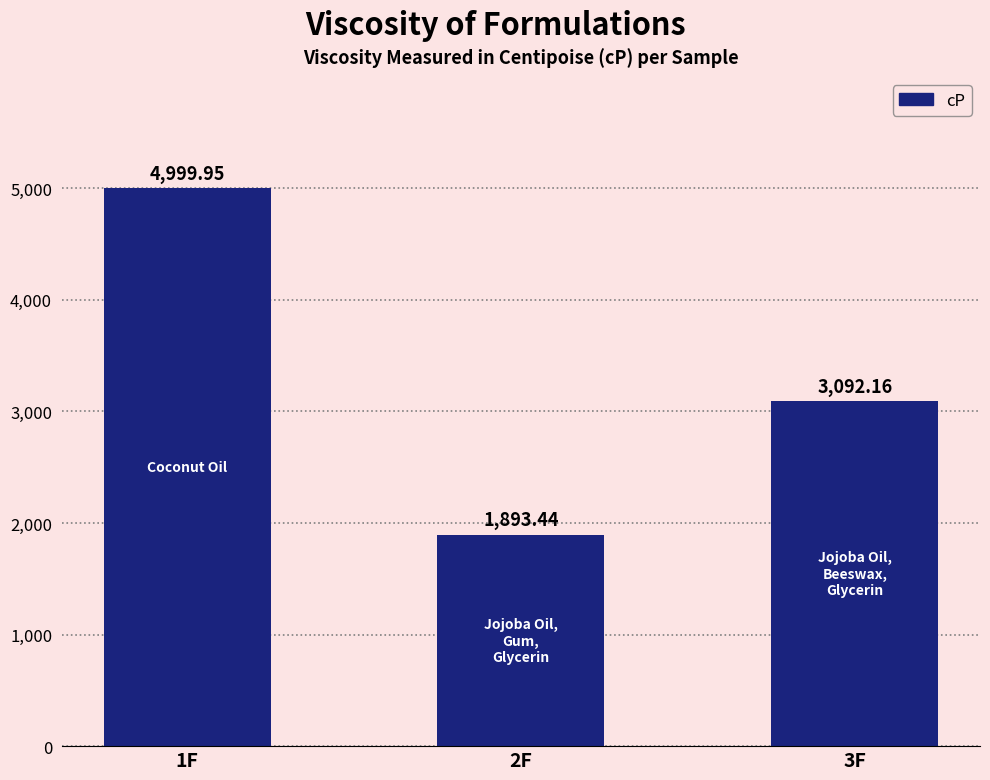

Rank the categories by value from highest to lowest.

1F, 3F, 2F